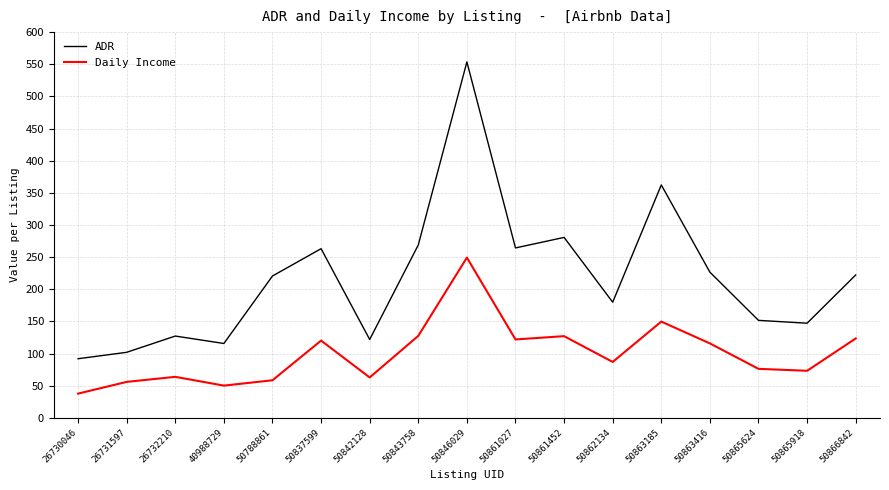

Is the value of Daily Income at 50865624 greater than the value of ADR at 50861452?

No